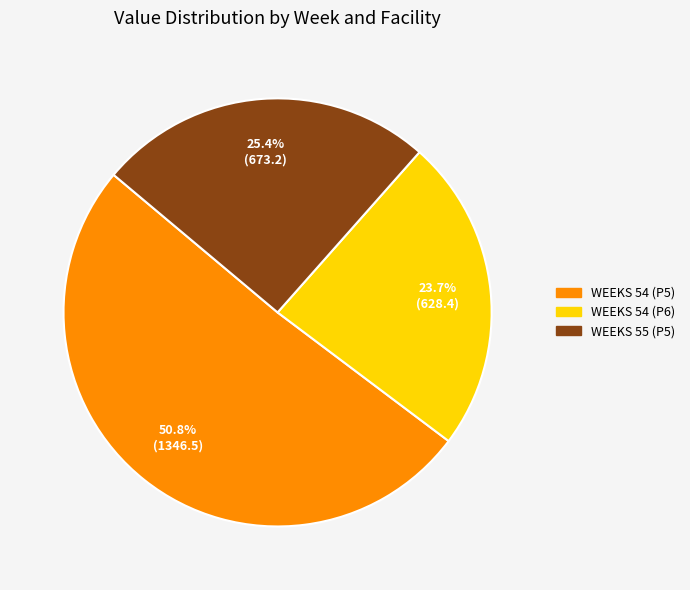

What percentage is the WEEKS 54 (P5) slice, to the nearest percent?

51%